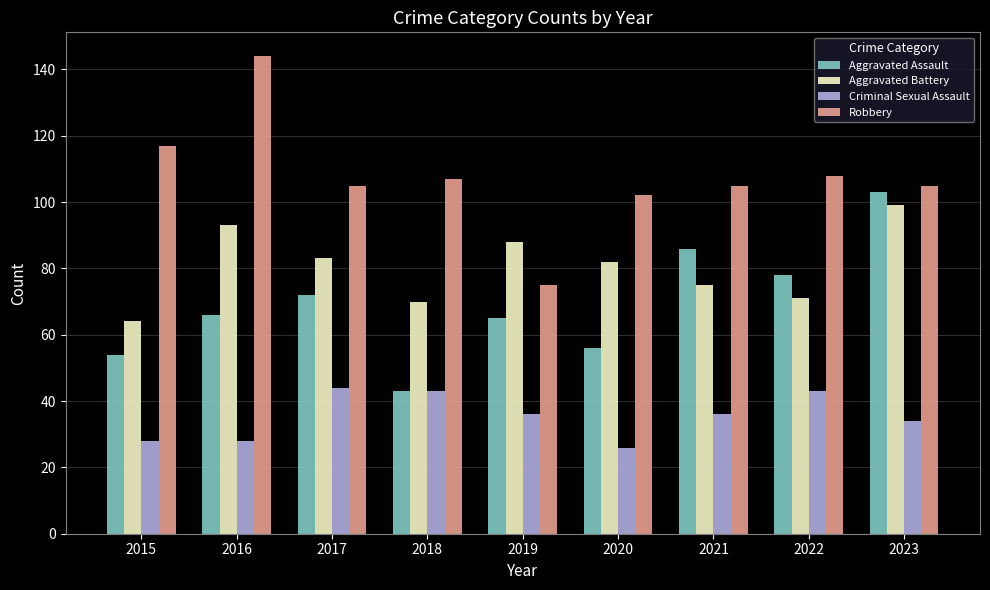

What is the highest value of the Robbery series?

144